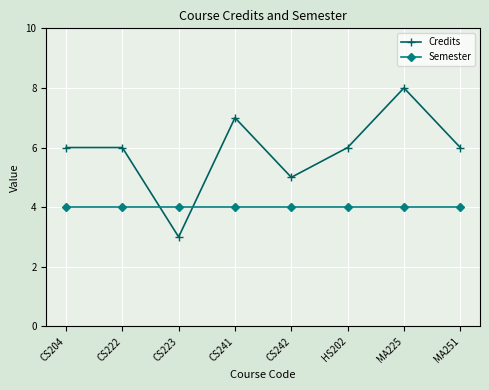

What is the average value of the Credits series?

6